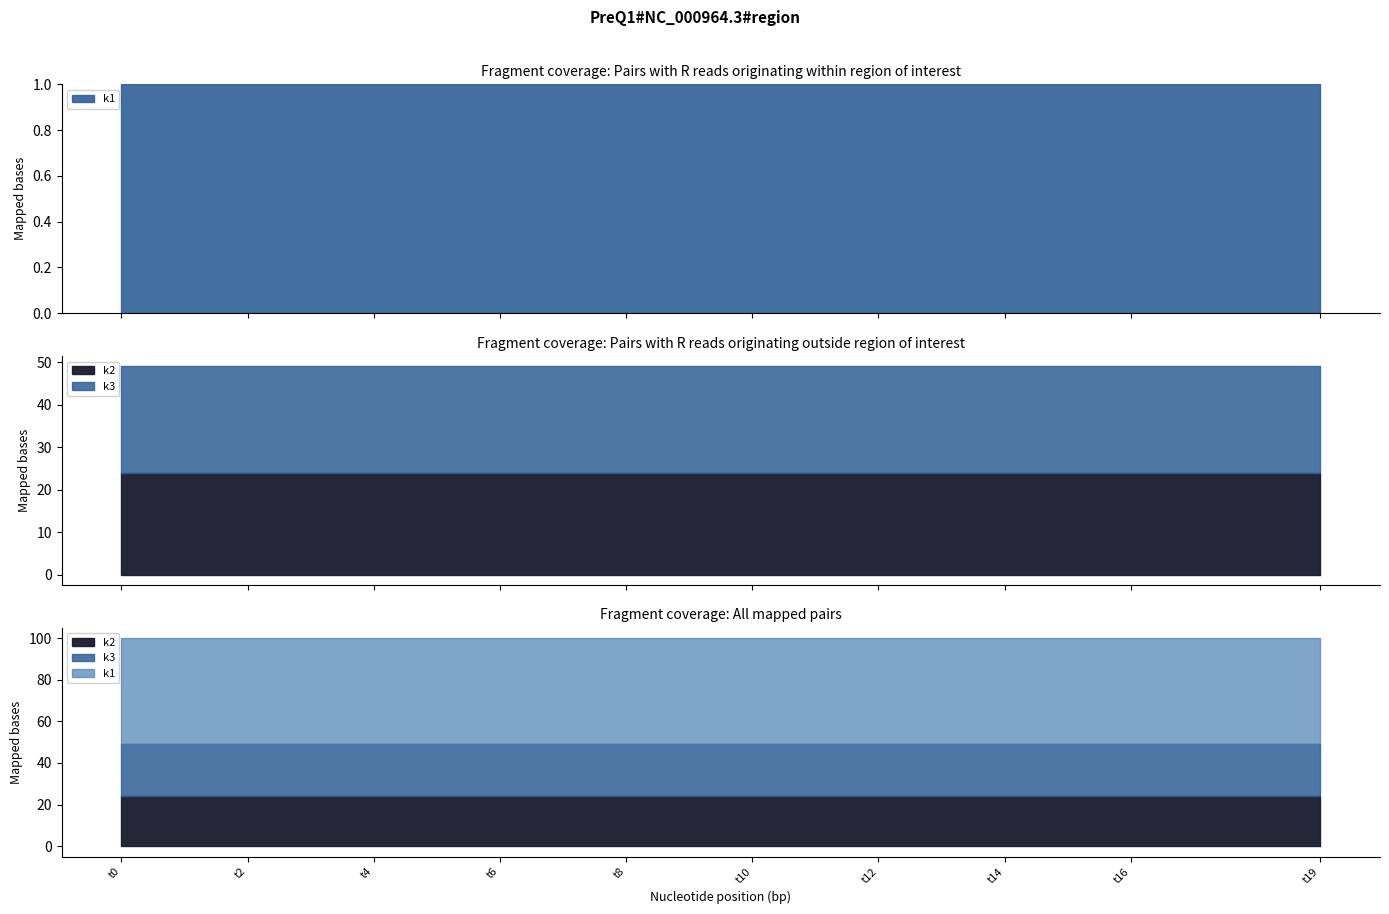

Which series has the largest total across all categories?

k1